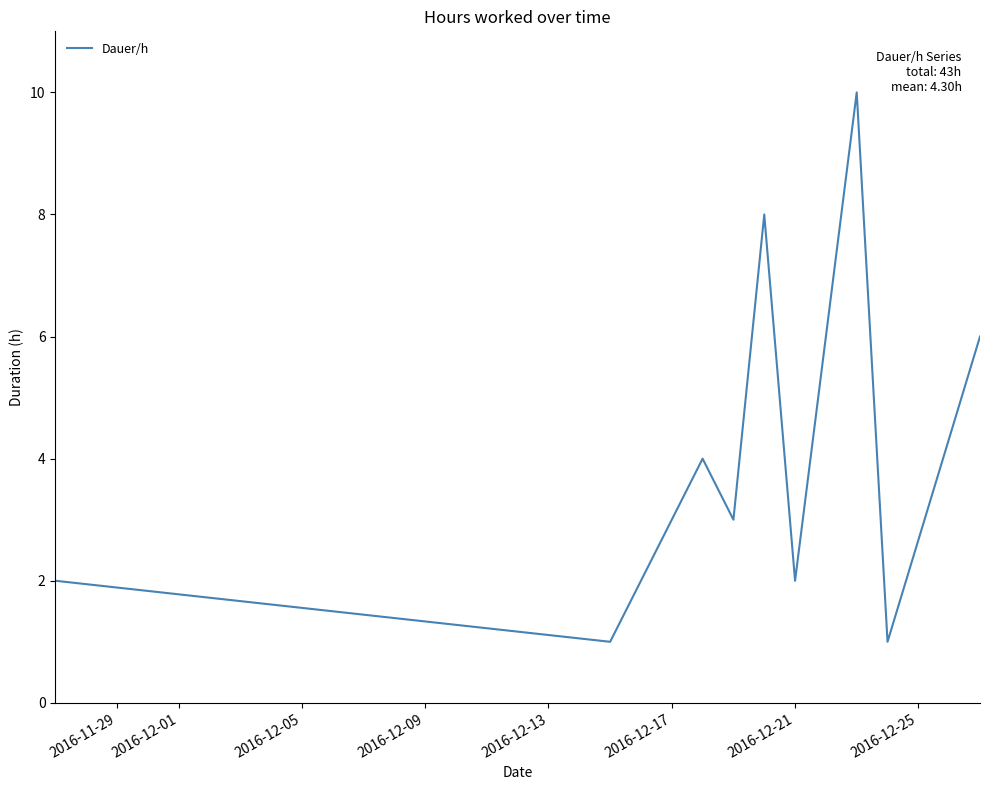

What is the maximum value shown in the chart?

10